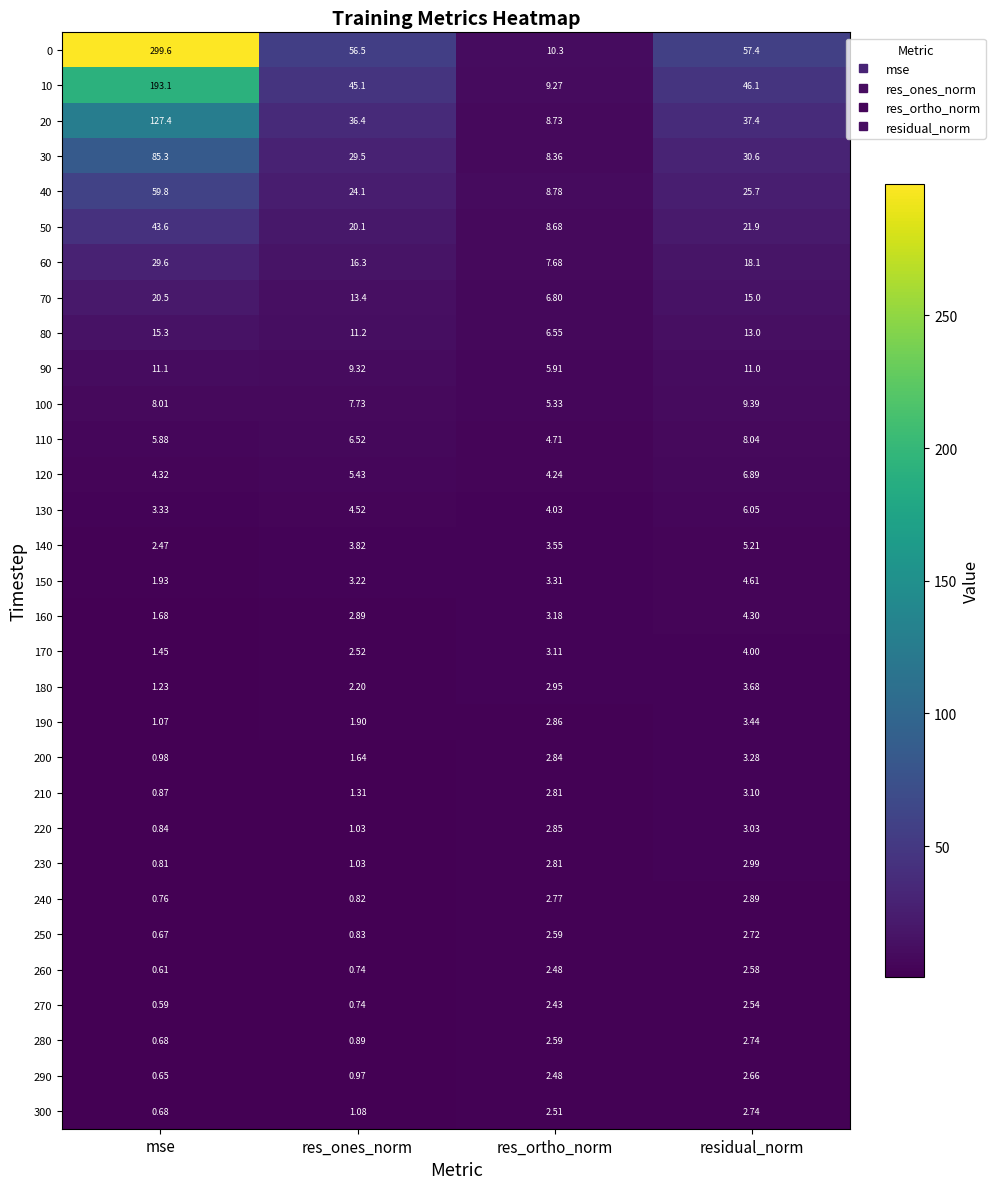

At which category does the chart reach its peak across all series?

mse